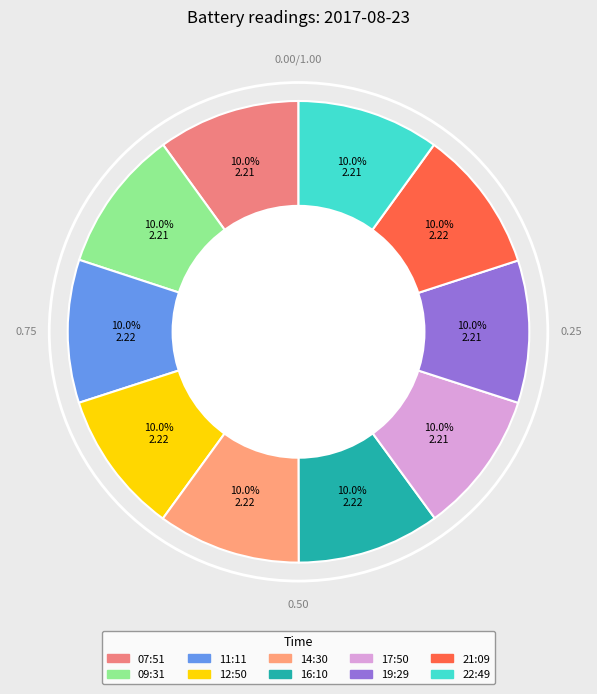

What is the smallest slice in the pie chart?

07:51